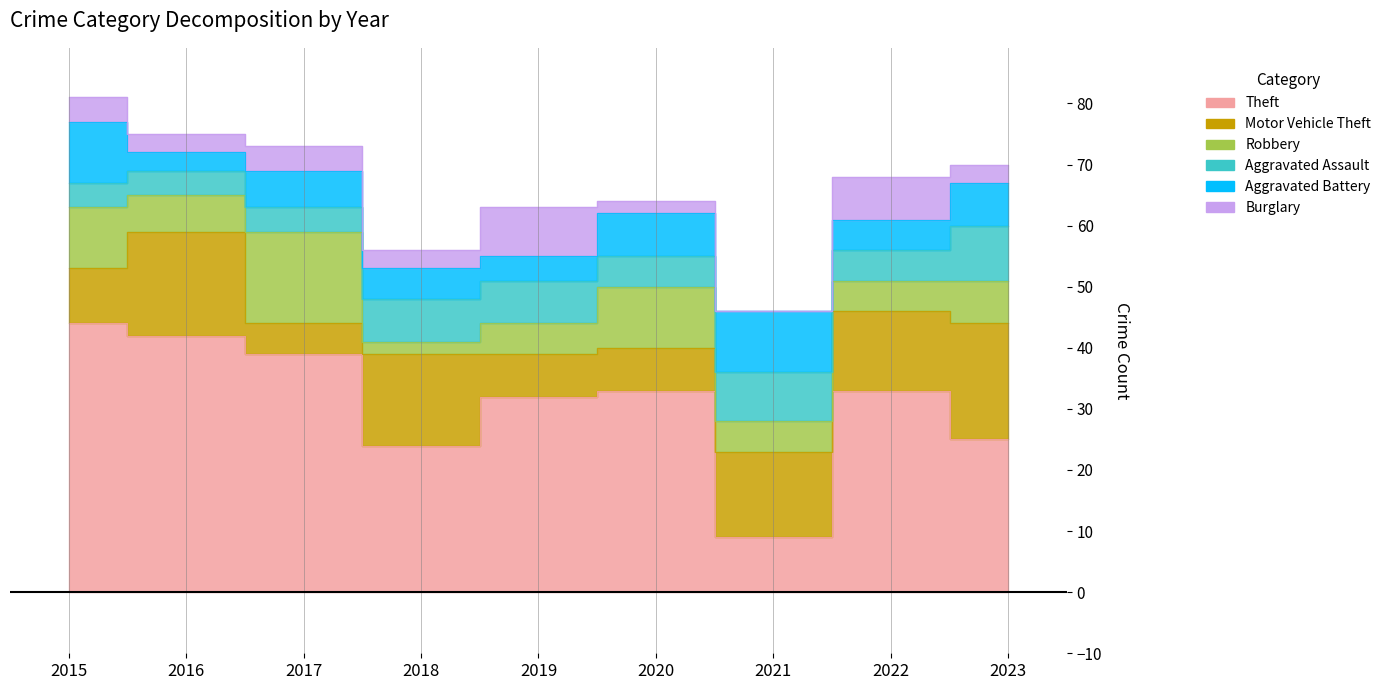

Rank the series by their maximum value, from lowest to highest.

Burglary, Aggravated Assault, Aggravated Battery, Robbery, Motor Vehicle Theft, Theft